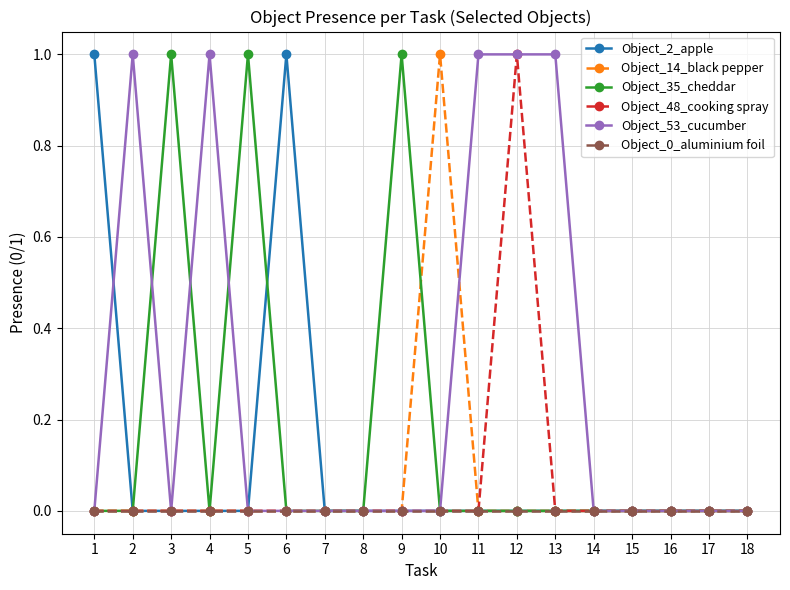

Is it true that Object_53_cucumber equals 0 at 9?

True